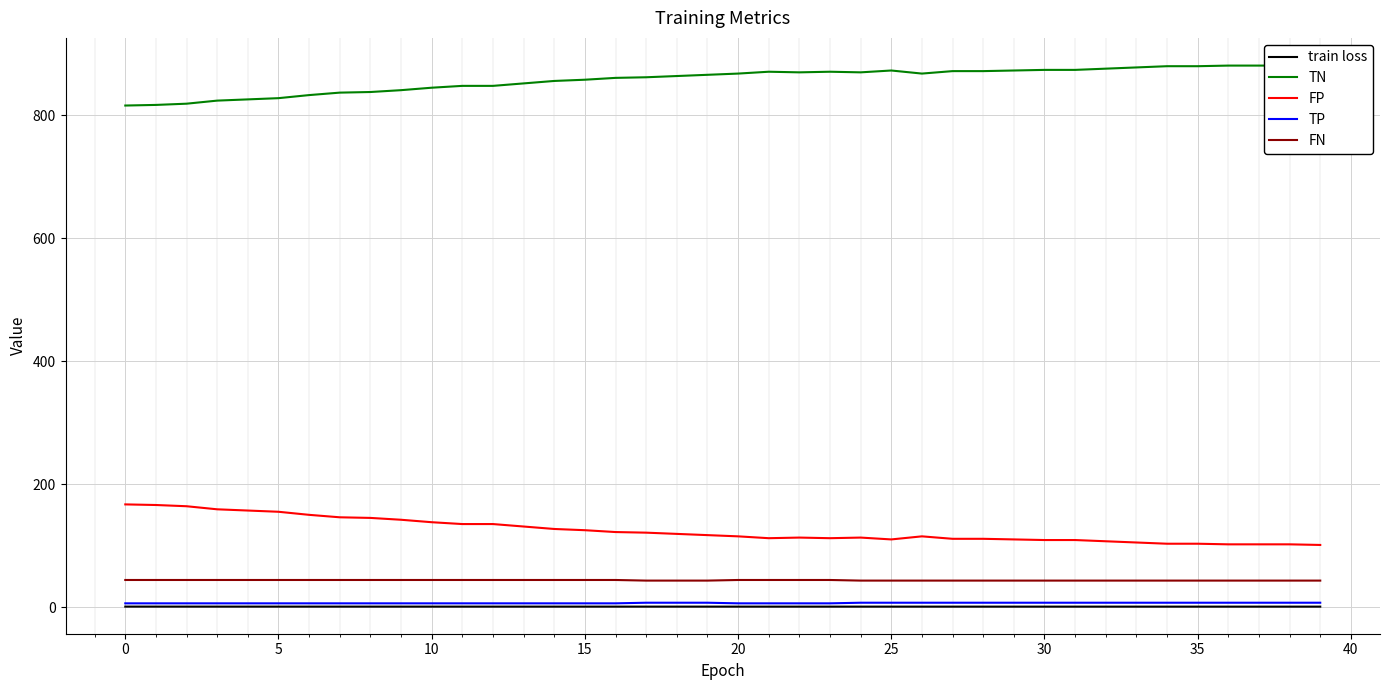

What are all the series names shown in the legend?

train loss, TN, FP, TP, FN